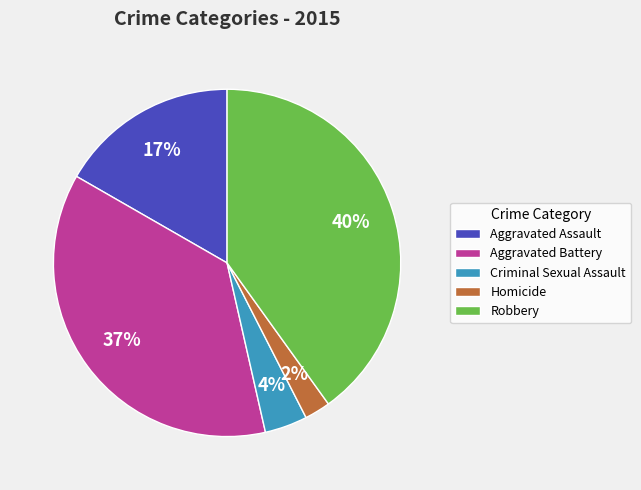

To the nearest percent, what is the combined percentage of Homicide and Robbery?

42%